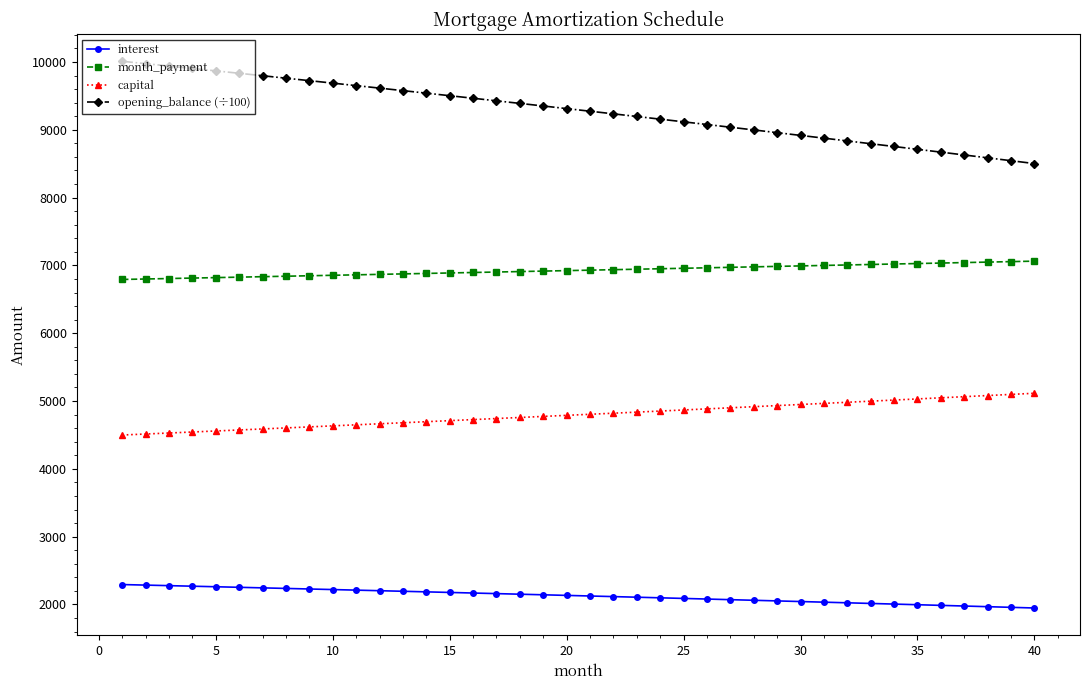

True or false: month_payment and capital intersect in this chart.

False